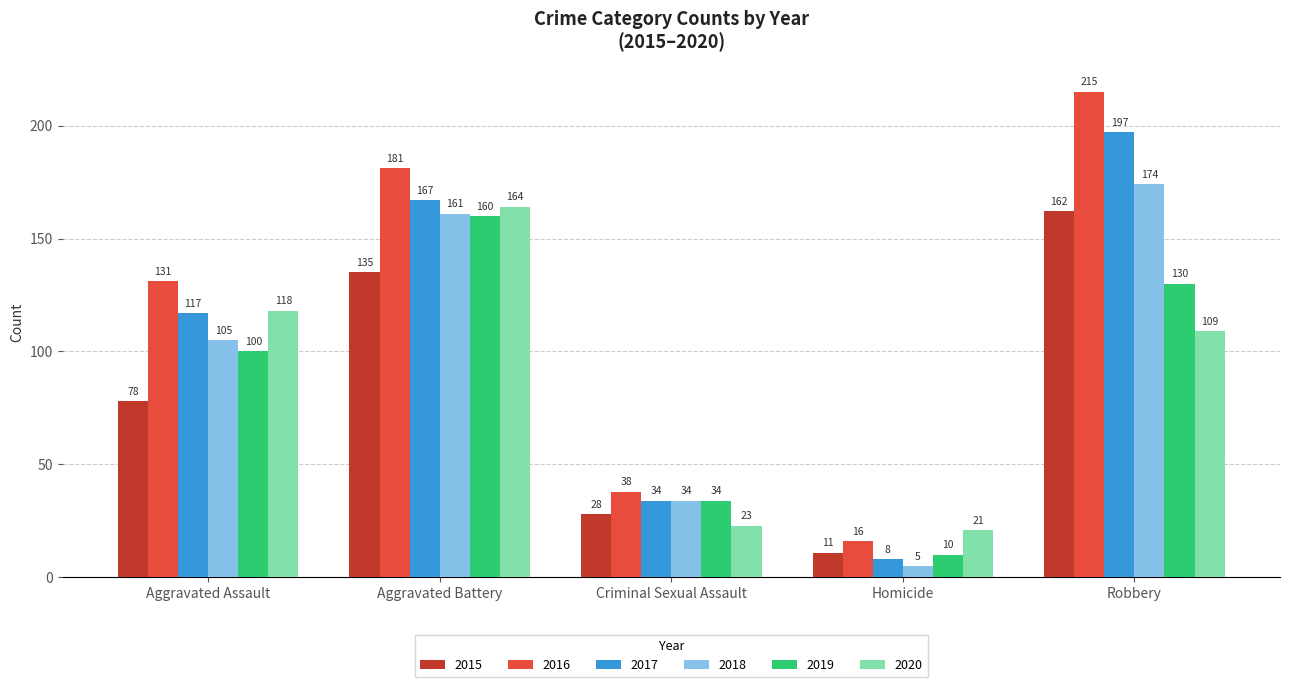

Is the value of 2019 at Aggravated Battery greater than the value of 2020 at Aggravated Battery?

No